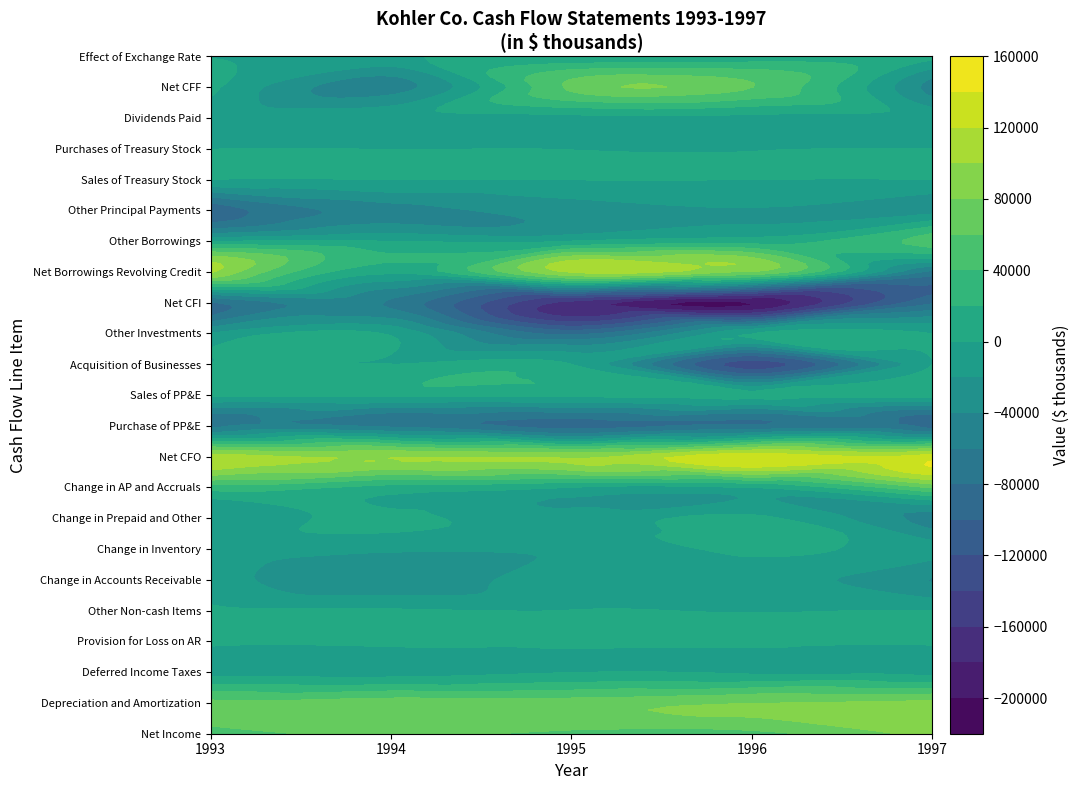

What is the difference between the Sales of PP&E values at 3 and 1?

1403